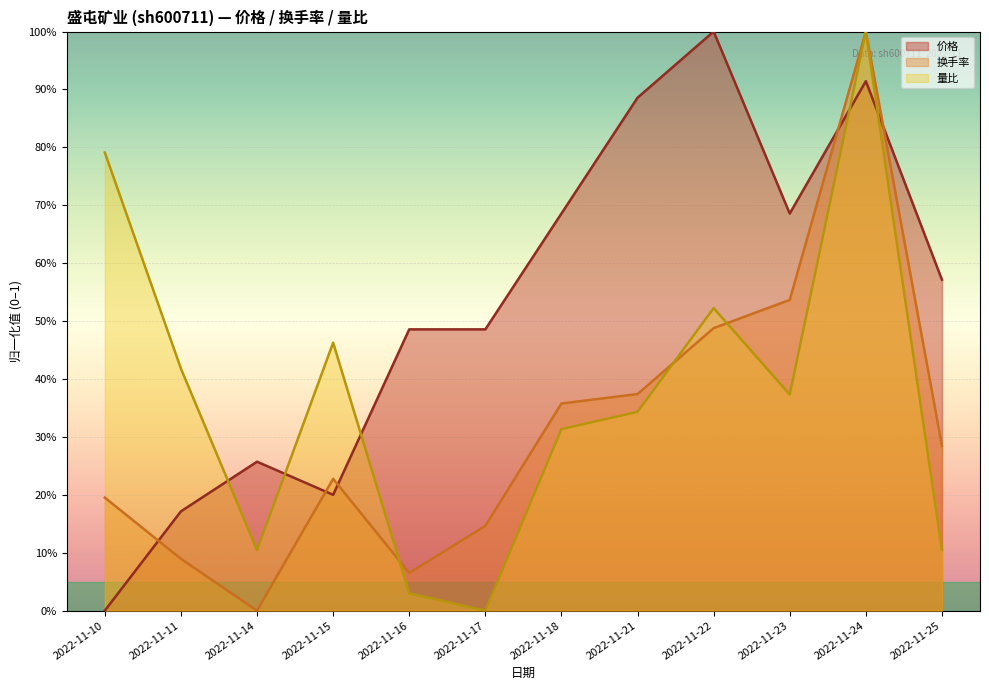

Count the number of categories in the chart.

12